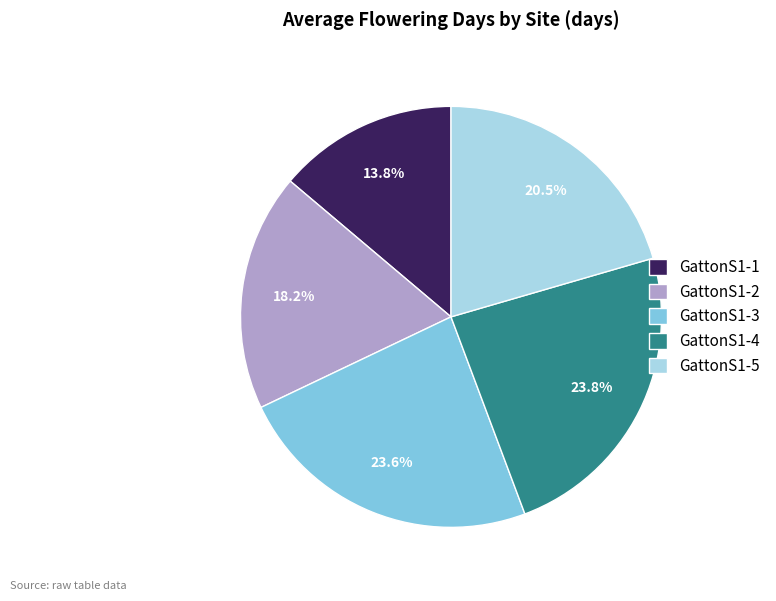

What is the ratio of the value at GattonS1-3 to the value at GattonS1-5?

1.2